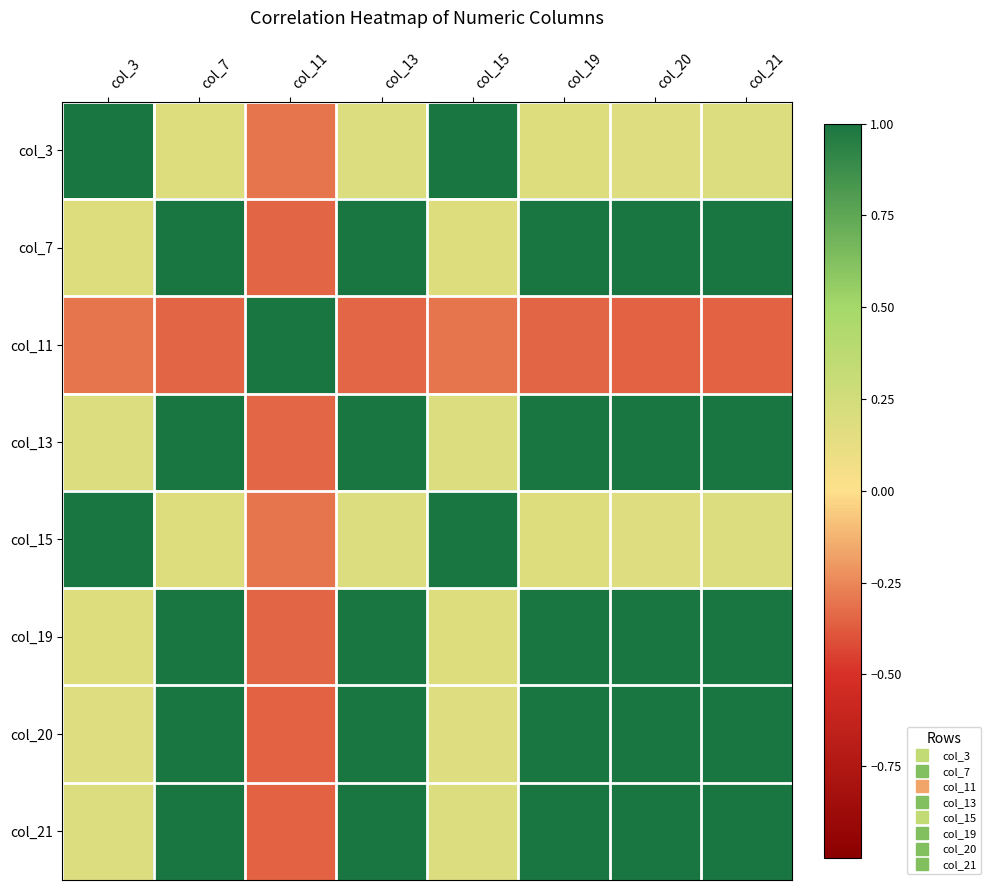

Reading left to right, transcribe all the data shown in this chart.

col_3: col_3=1.0	col_7=0.2	col_11=-0.3	col_13=0.2	col_15=1.0	col_19=0.2	col_20=0.2	col_21=0.2
col_7: col_3=0.2	col_7=1.0	col_11=-0.3	col_13=1.0	col_15=0.2	col_19=1.0	col_20=1.0	col_21=1.0
col_11: col_3=-0.3	col_7=-0.3	col_11=1.0	col_13=-0.3	col_15=-0.3	col_19=-0.3	col_20=-0.4	col_21=-0.4
col_13: col_3=0.2	col_7=1.0	col_11=-0.3	col_13=1.0	col_15=0.2	col_19=1.0	col_20=1.0	col_21=1.0
col_15: col_3=1.0	col_7=0.2	col_11=-0.3	col_13=0.2	col_15=1.0	col_19=0.2	col_20=0.2	col_21=0.2
col_19: col_3=0.2	col_7=1.0	col_11=-0.3	col_13=1.0	col_15=0.2	col_19=1.0	col_20=1.0	col_21=1.0
col_20: col_3=0.2	col_7=1.0	col_11=-0.4	col_13=1.0	col_15=0.2	col_19=1.0	col_20=1.0	col_21=1.0
col_21: col_3=0.2	col_7=1.0	col_11=-0.4	col_13=1.0	col_15=0.2	col_19=1.0	col_20=1.0	col_21=1.0